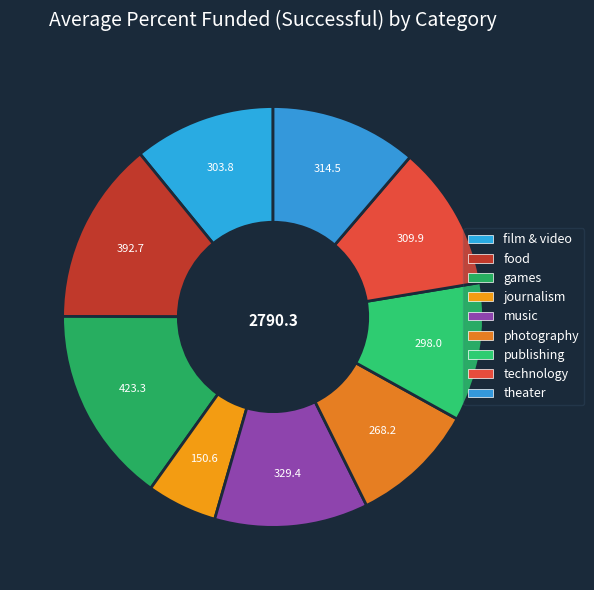

Which category has the smallest portion of the pie?

journalism